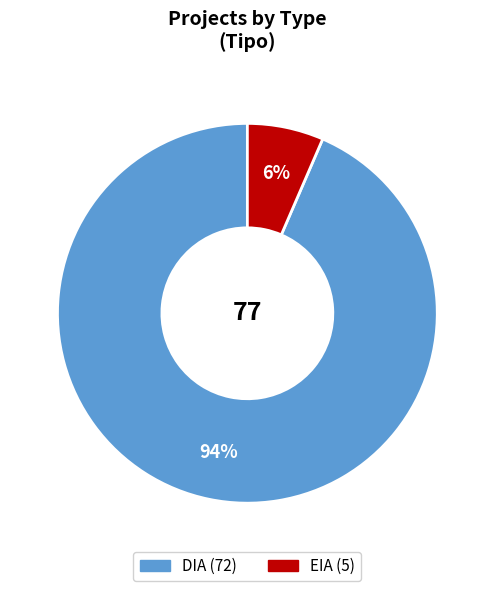

Which category has the smallest portion of the pie?

EIA